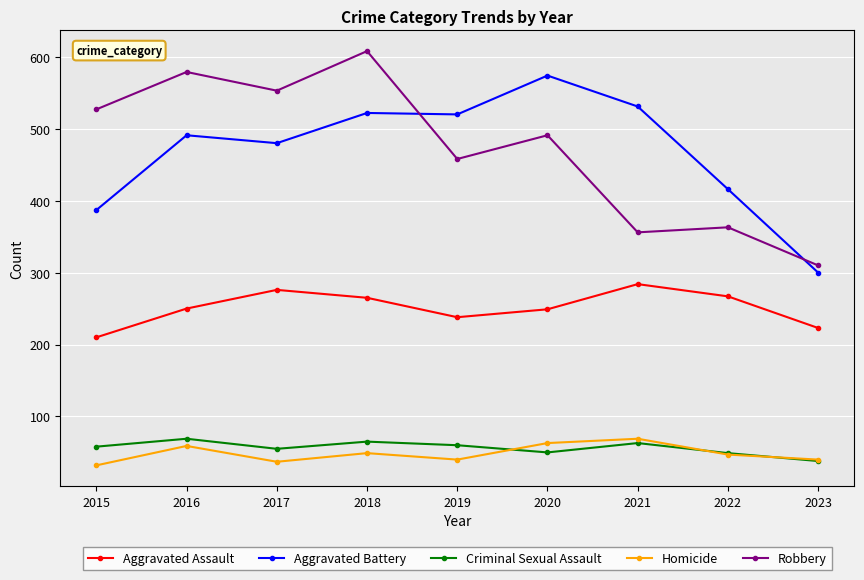

What is the value of the Homicide point at the 7th from the left?

69